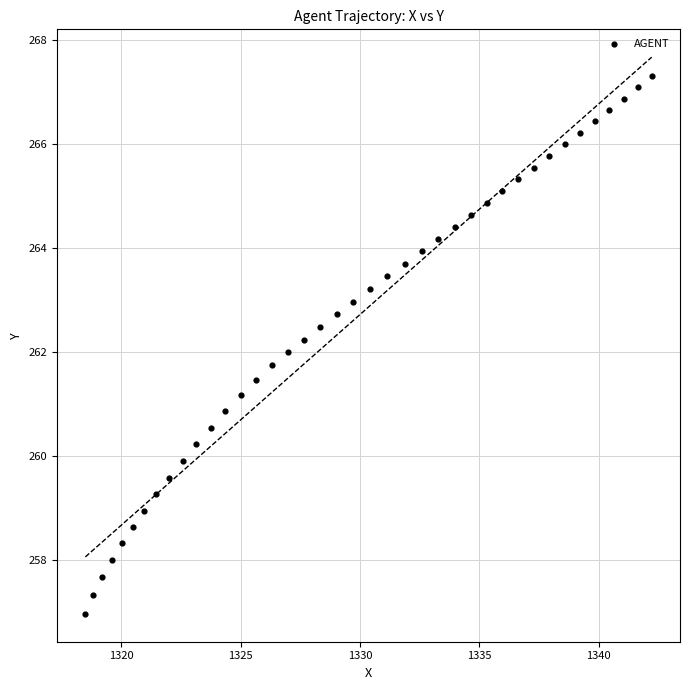

What is the range of Y values (max minus min)?

10.3